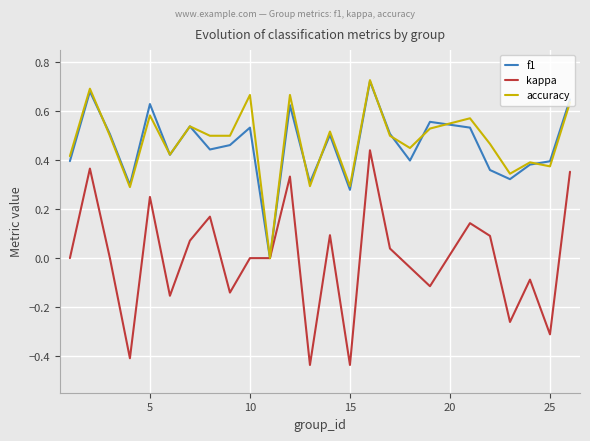

Which series has the widest spread of values?

kappa